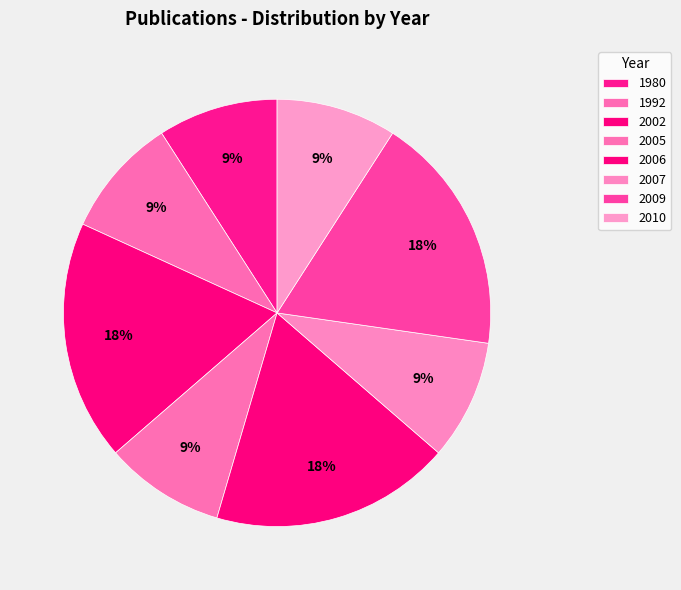

Count the number of slices in the pie.

8